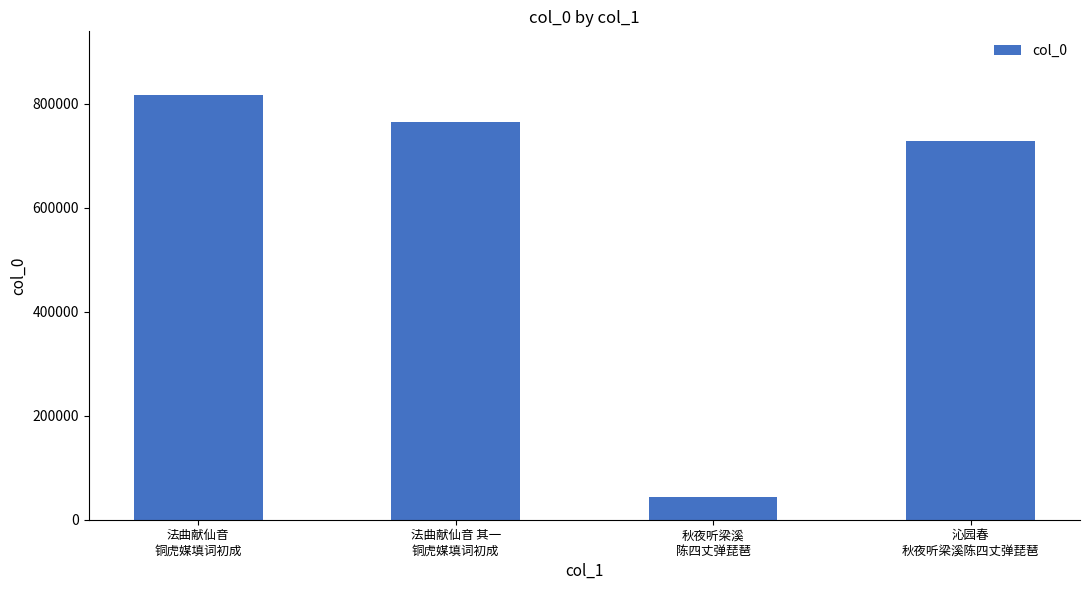

What is the approximate value at 法曲献仙音 其一
铜虎媒填词初成, to the nearest 100?

765600